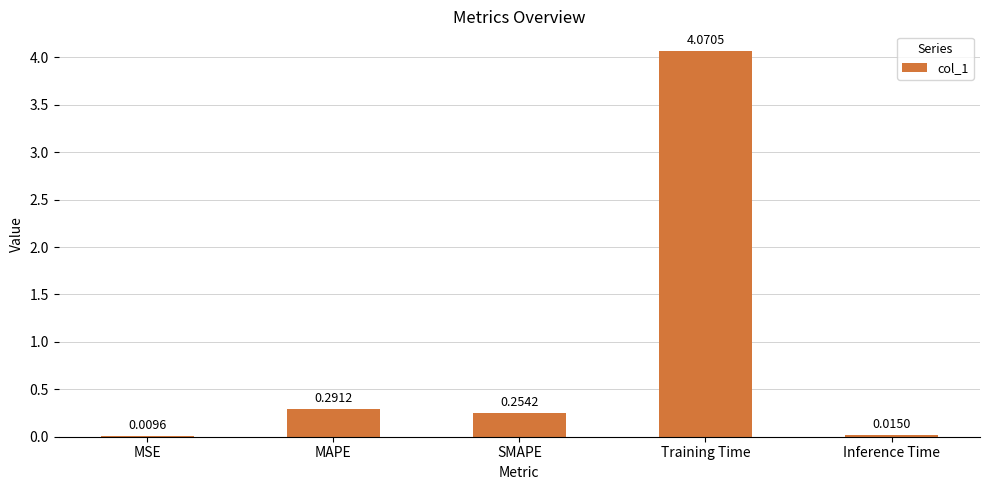

Which category has the highest value across all series?

Training Time